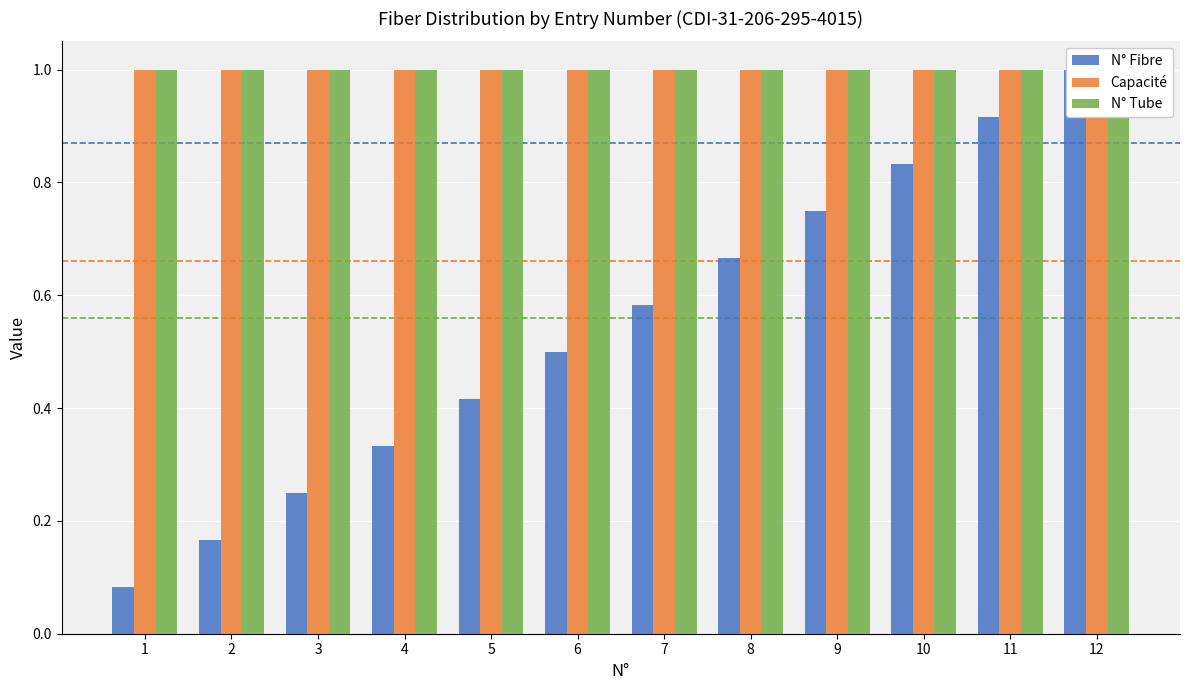

Which series has the largest total across all categories?

Capacité